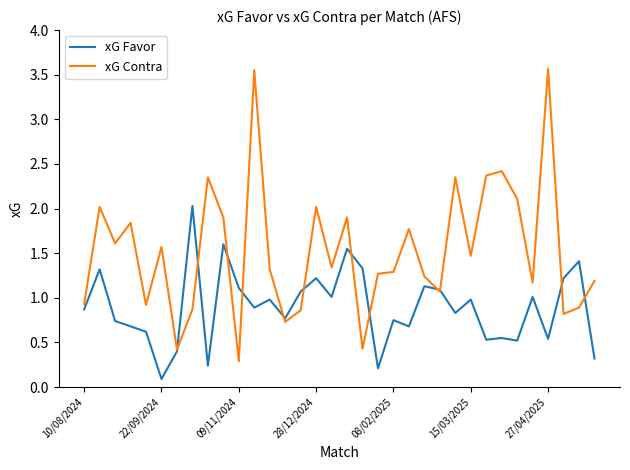

Rank the series by their average value, from highest to lowest.

xG Contra, xG Favor